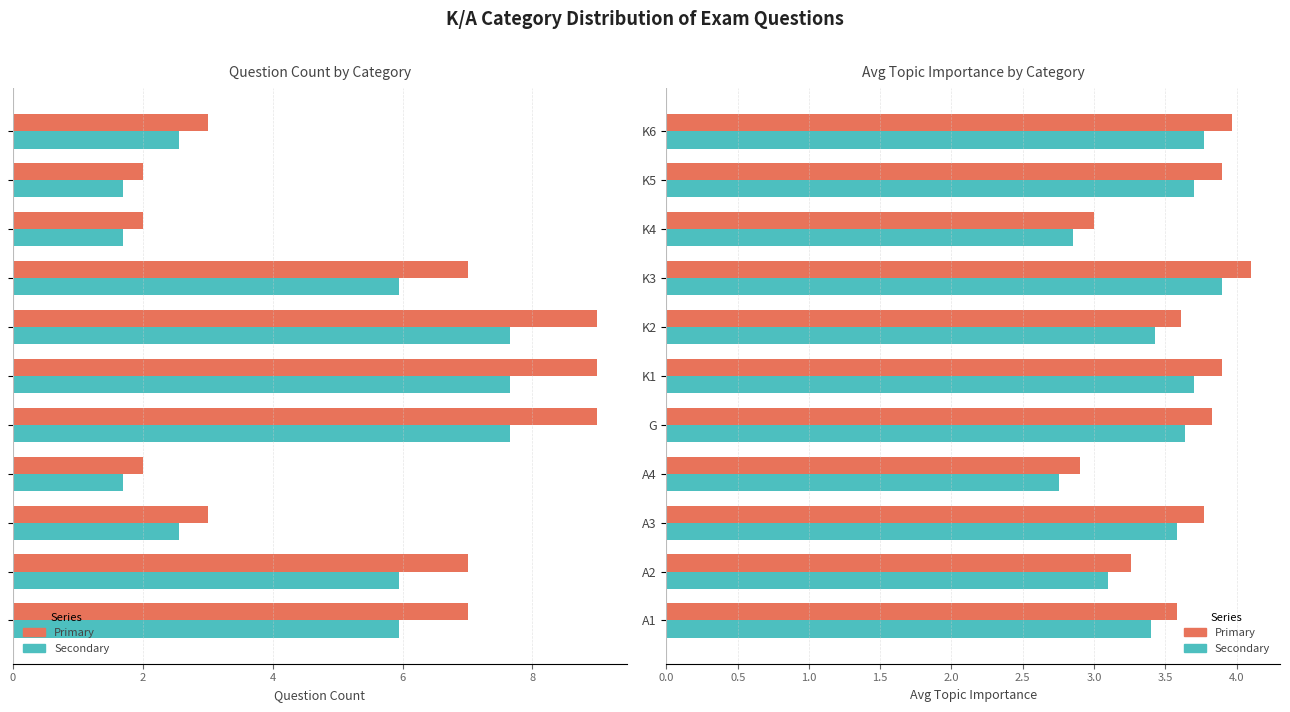

Is the value of Count (scaled) at K3 greater than the value of Avg Importance (alt) at K5?

No